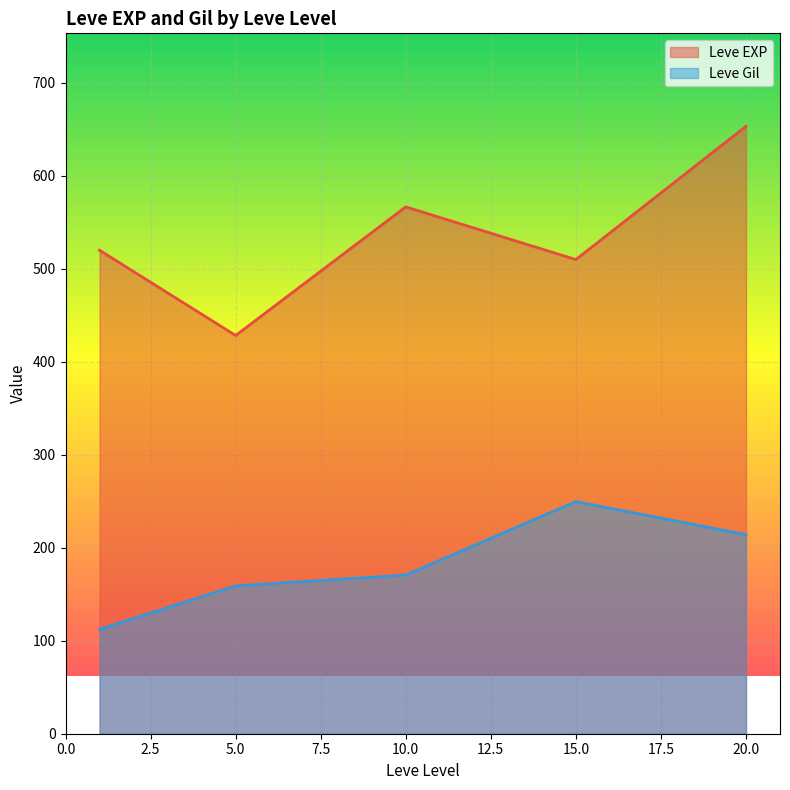

List the series in order of their peak value, highest first.

Leve EXP, Leve Gil